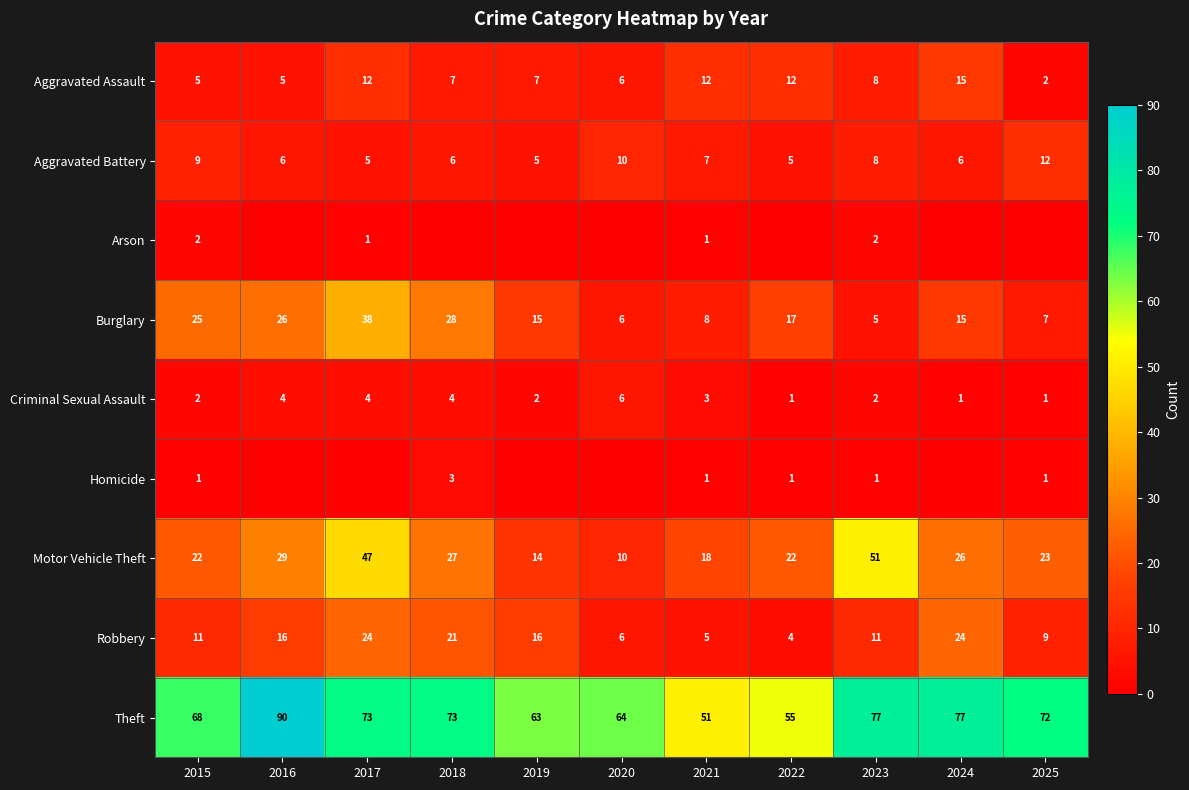

Is the value of Burglary at 2021 greater than the value of Motor Vehicle Theft at 2018?

No